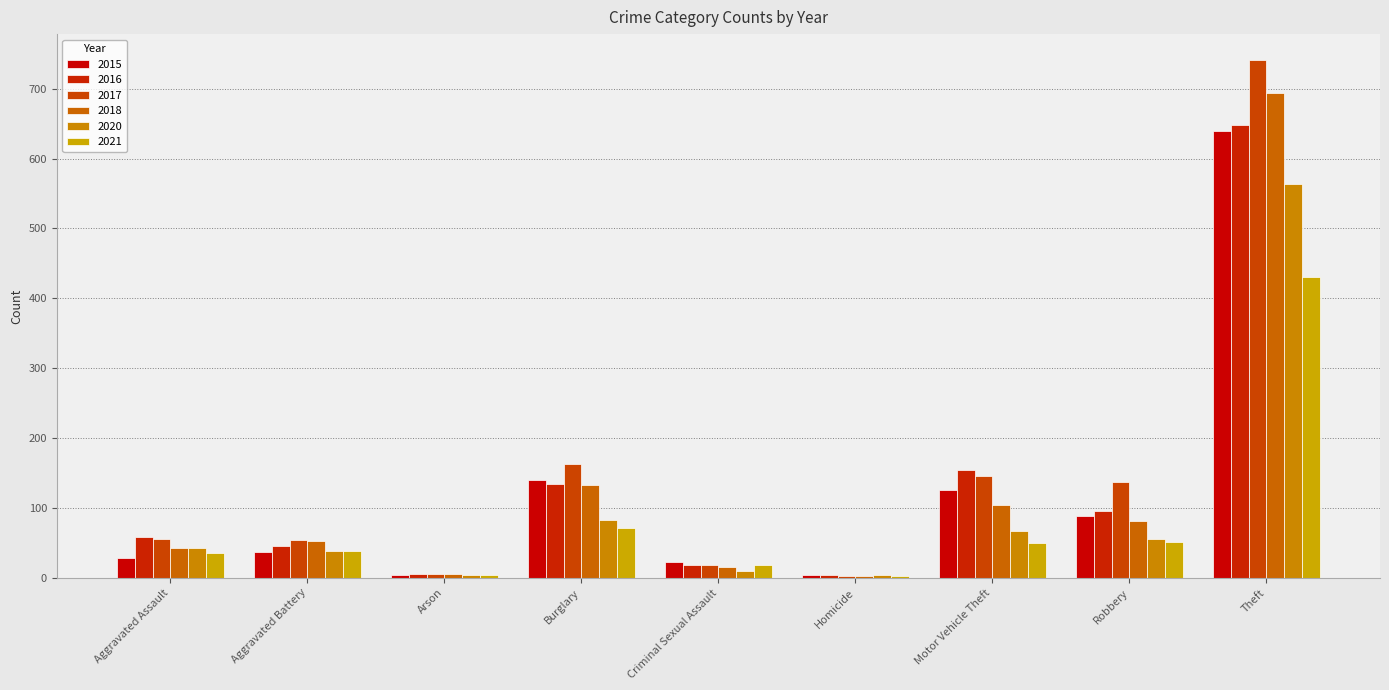

Count the number of categories in the chart.

9